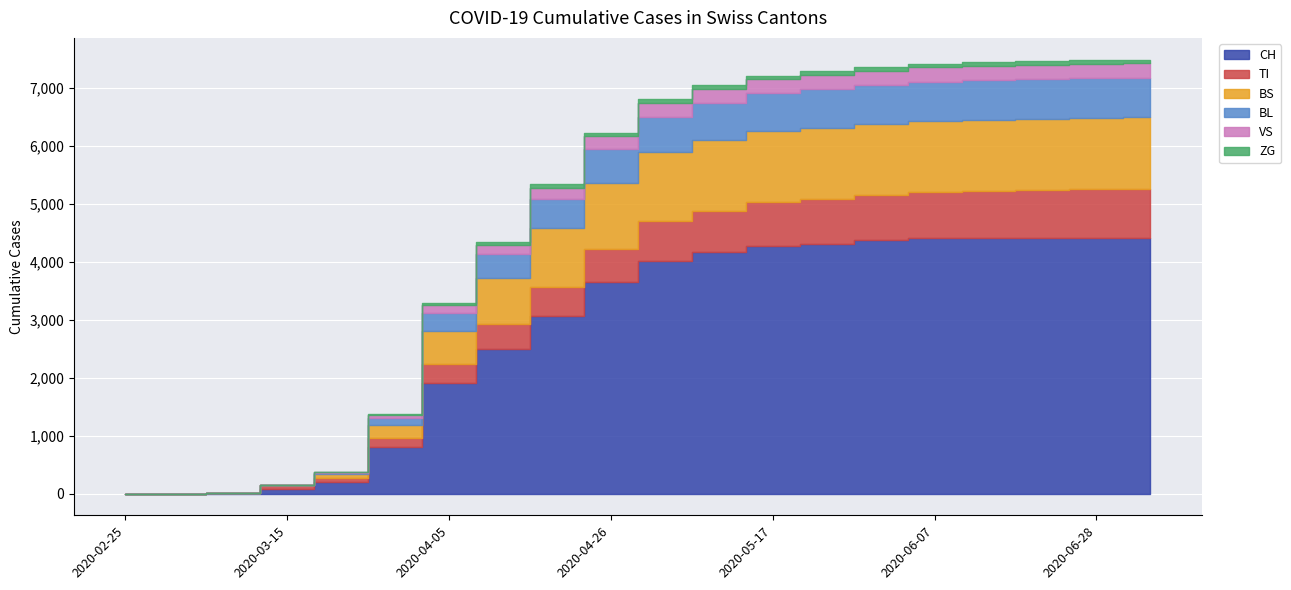

Does the chart display data point markers on the line(s)?

No